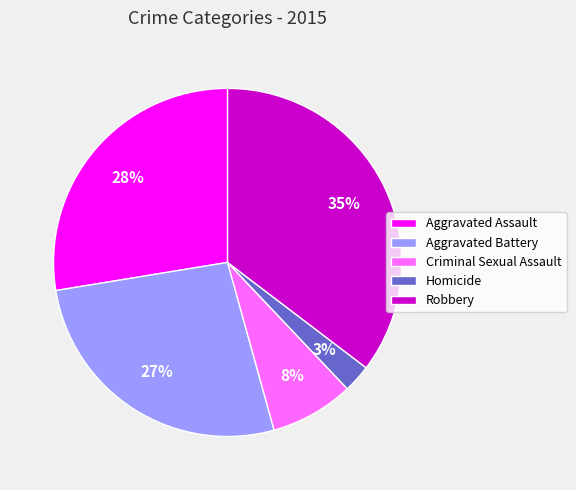

Does any single category account for the majority?

No